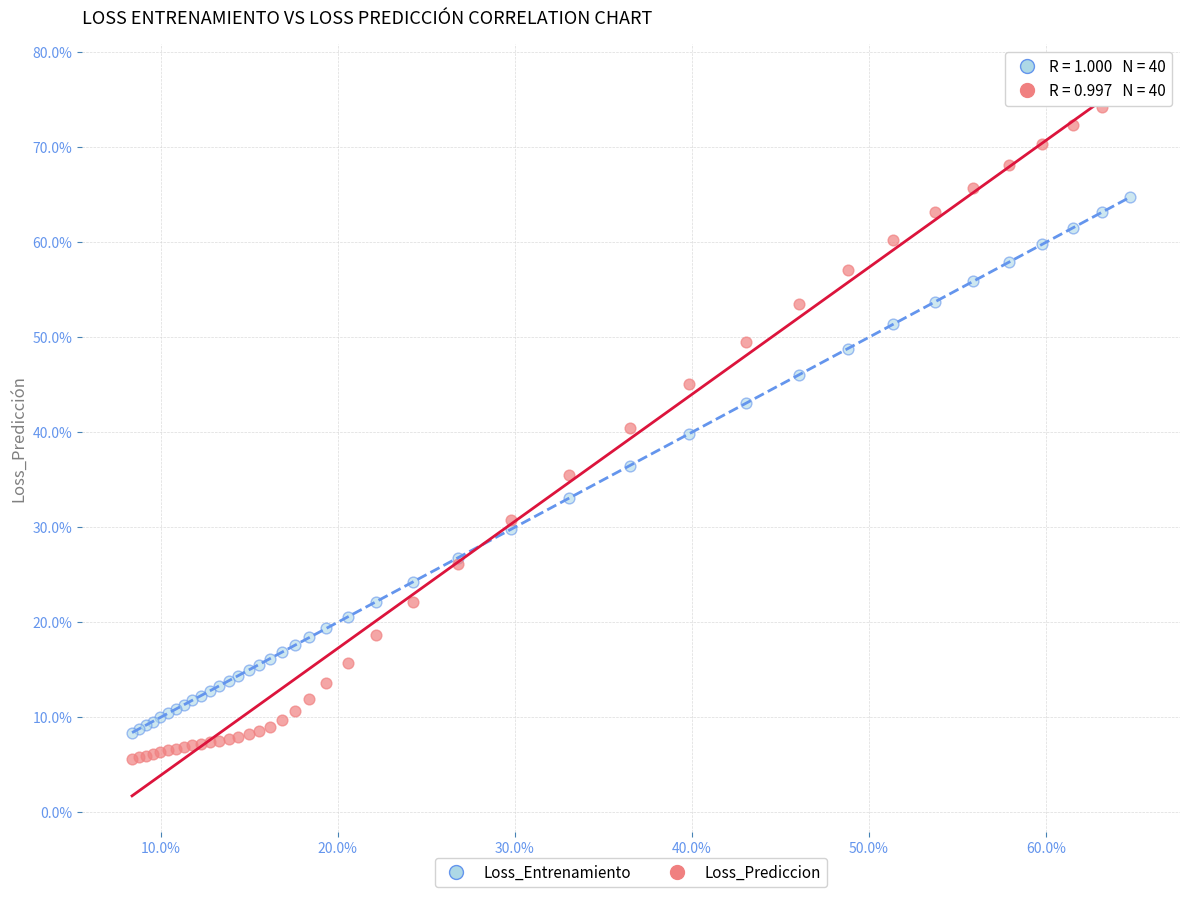

Which series reaches the minimum Y coordinate?

Loss_Prediccion